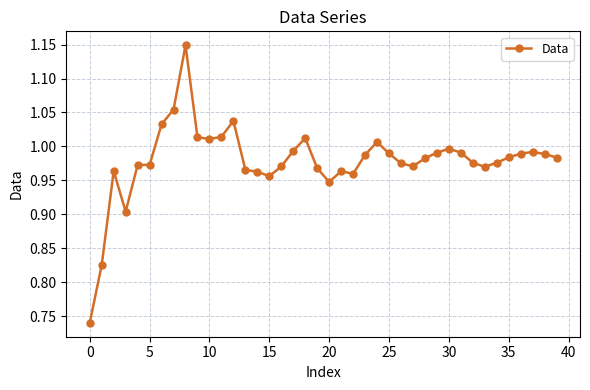

What is the sum of all values?

39.1